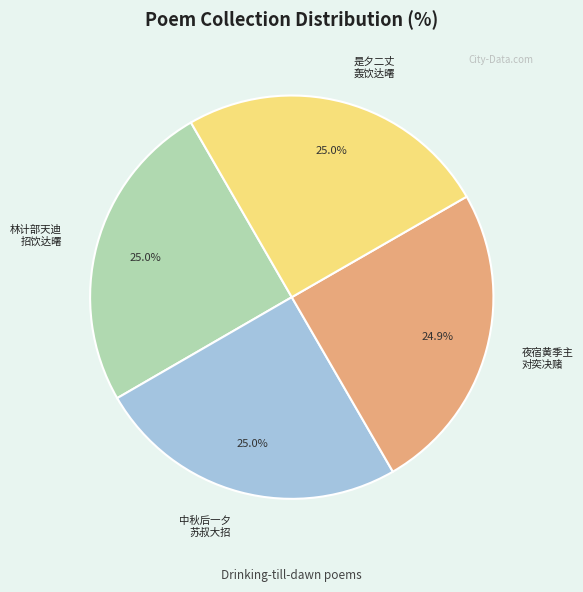

How much of the chart is everything except 是夕二丈 轰饮达曙?

75.0%